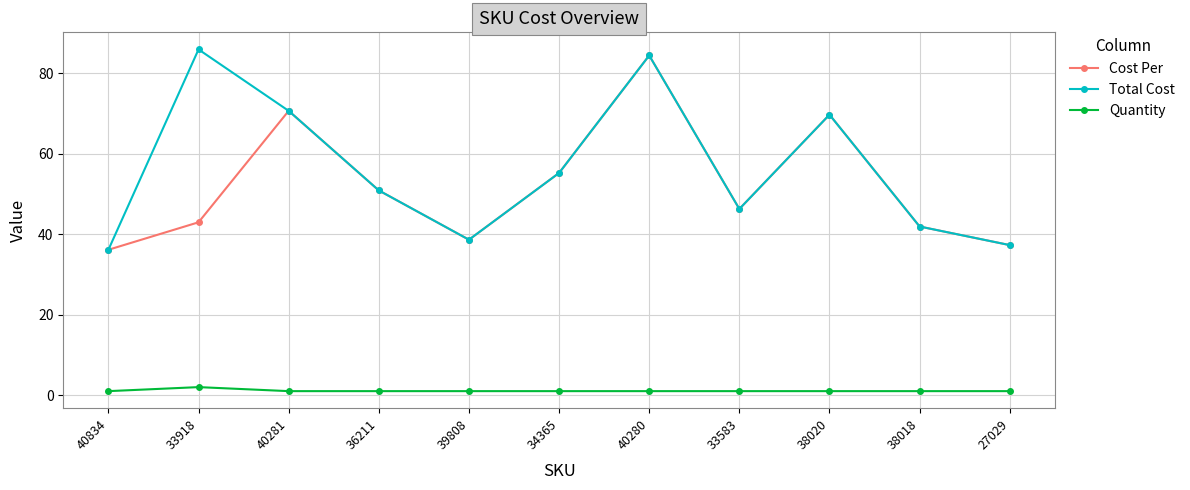

Which category has the highest value in the Quantity series?

33918